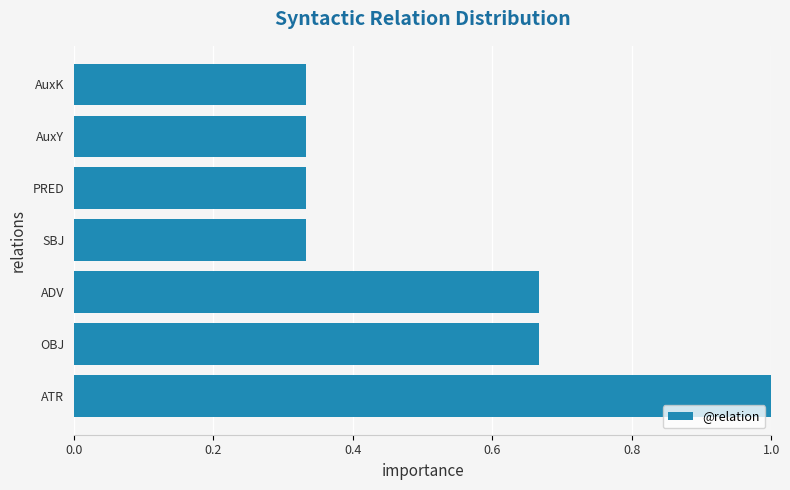

What is the approximate value at ATR?

1.0